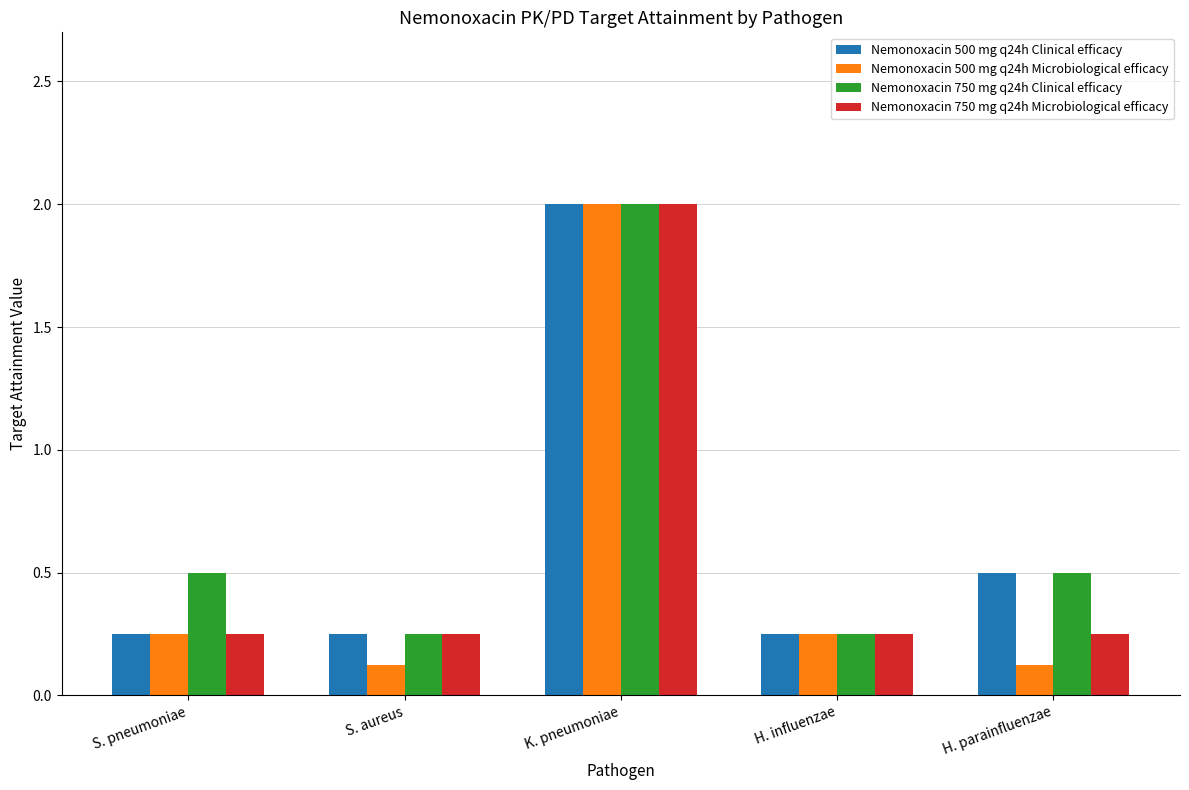

Is it true that Nemonoxacin 500 mg q24h Clinical efficacy equals 0.4 at S. aureus?

False